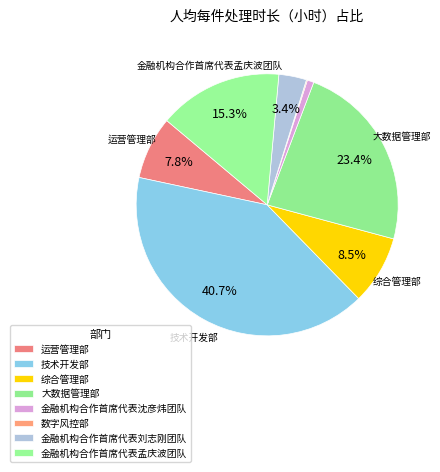

What is the smallest slice in the pie chart?

数字风控部